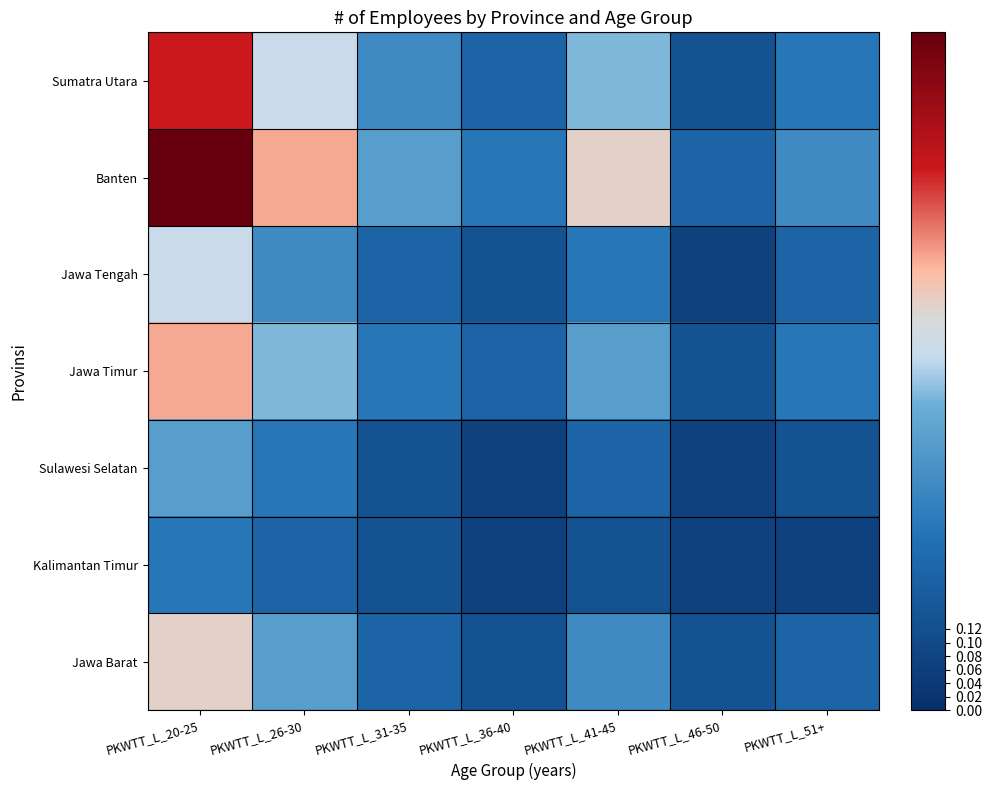

At which category is the sum across all series the highest?

PKWTT_L_20-25